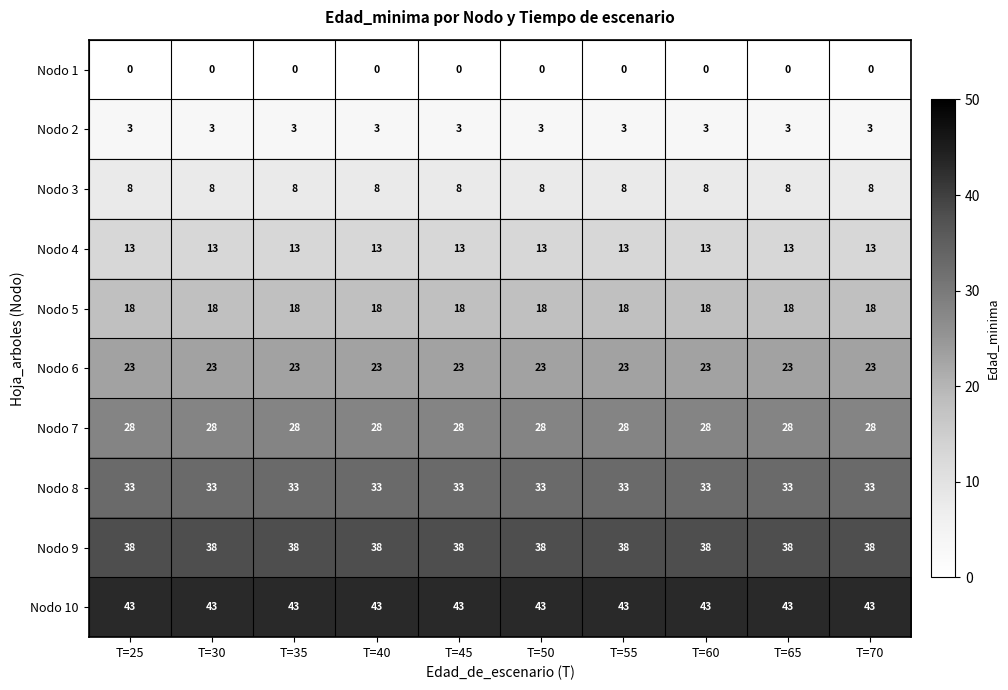

What is the total value across all series at T=50?

207